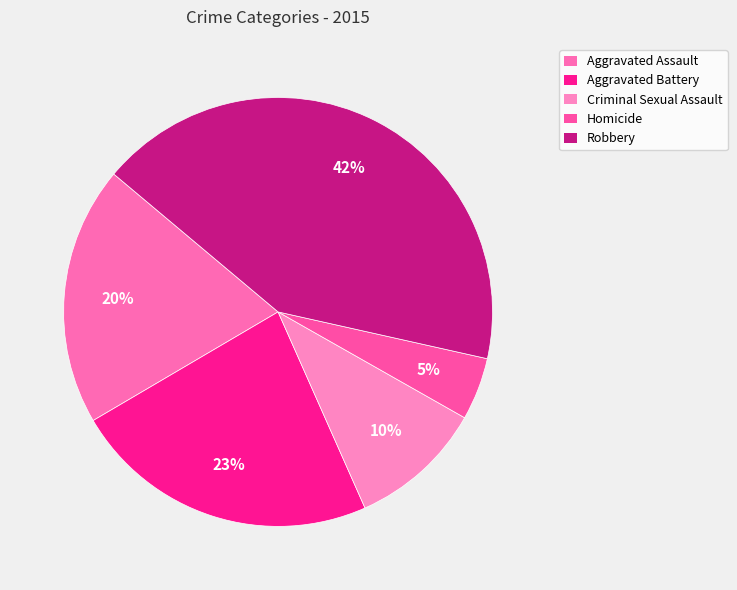

Is it true that Robbery is 51% of the pie?

False